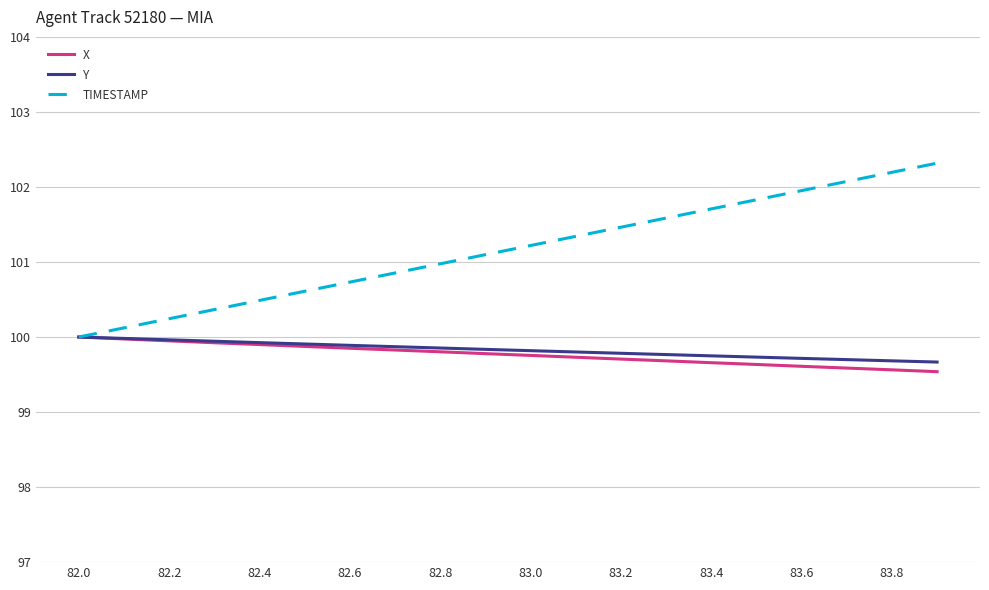

Which series has the largest total across all categories?

TIMESTAMP